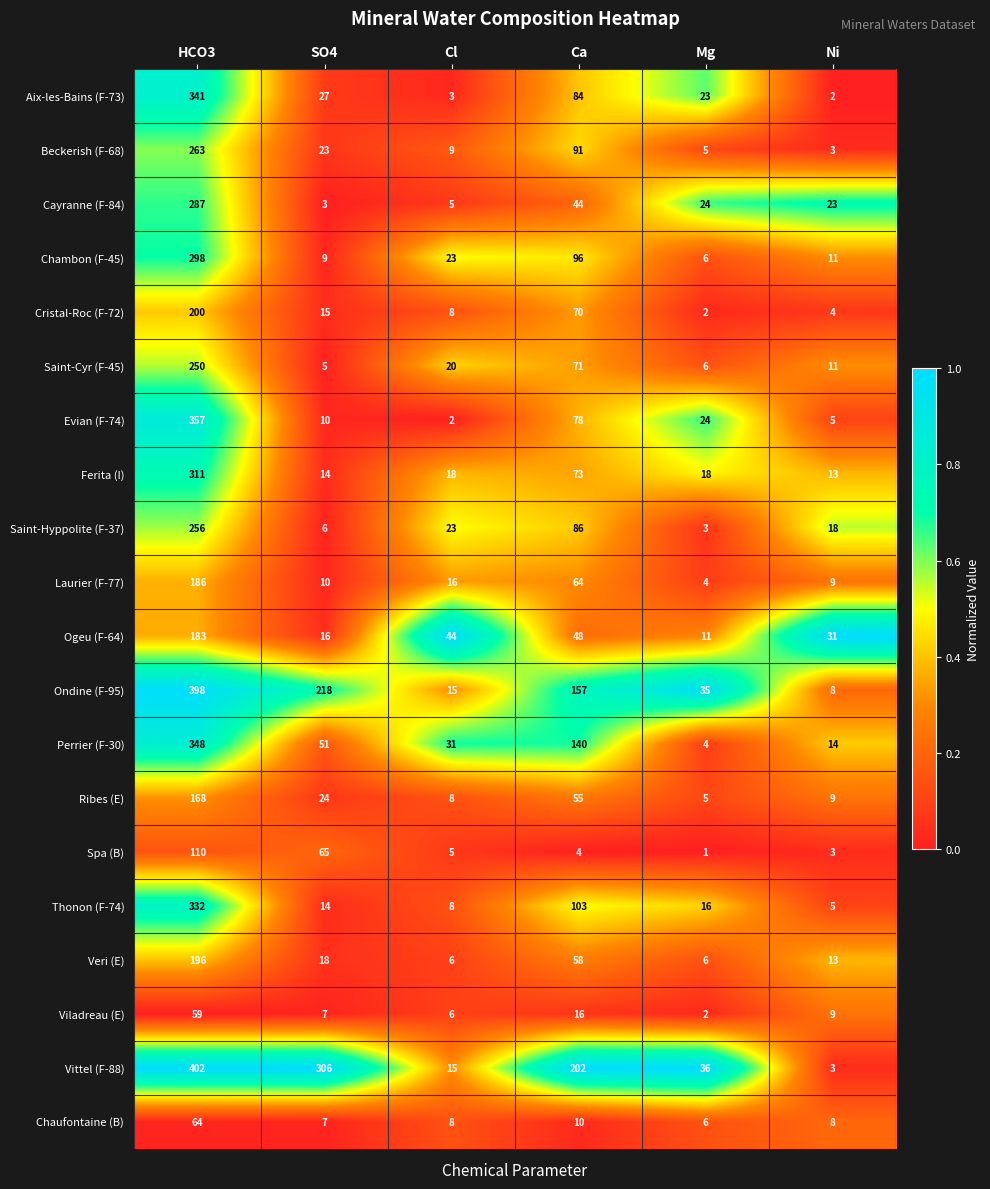

Which series changed the most between HCO3 and Cl?

Vittel (F-88)